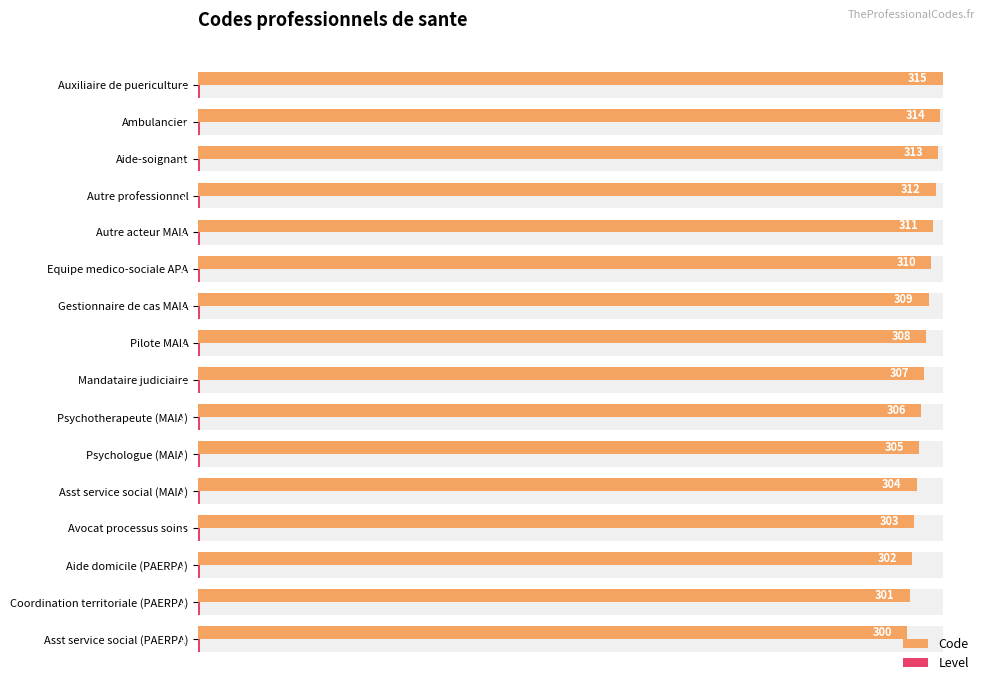

Rank the series by their average value, from highest to lowest.

Code, Level